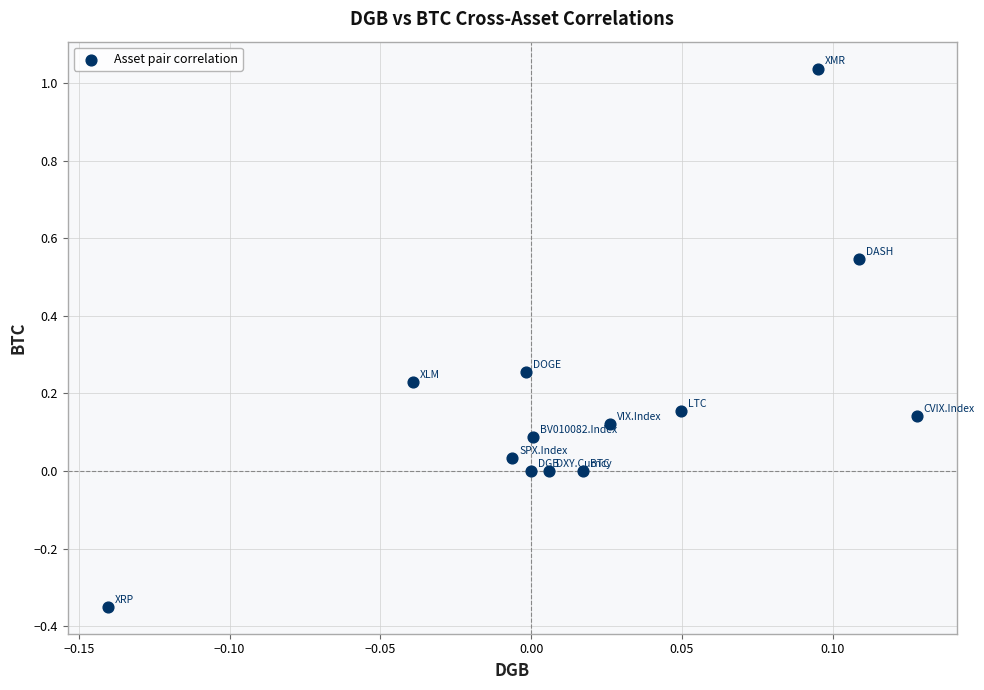

What is the range of Y values (max minus min)?

1.4